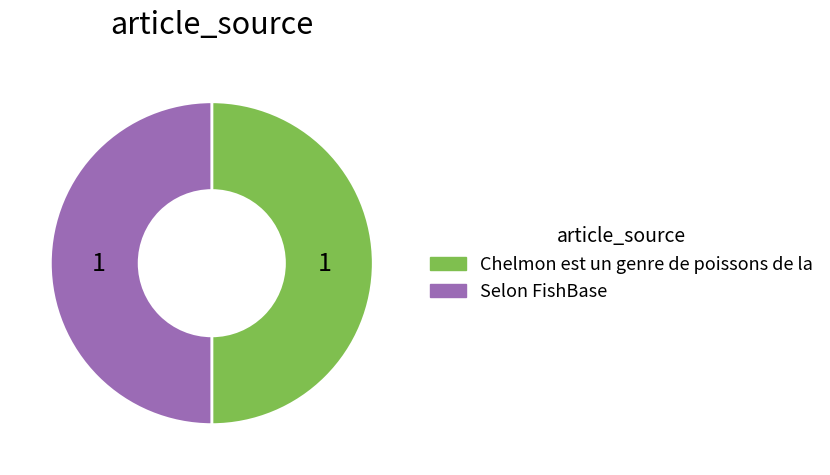

True or false: Selon FishBase accounts for 56% of the total.

False